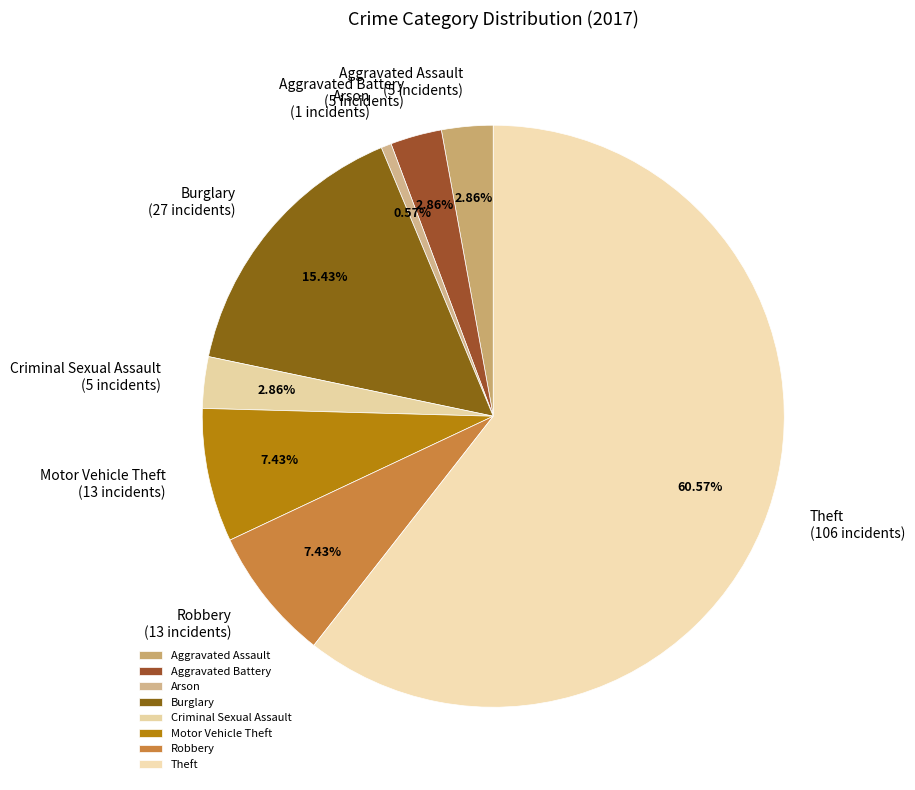

Approximately how many times larger is the value at Theft compared to Motor Vehicle Theft?

8.2